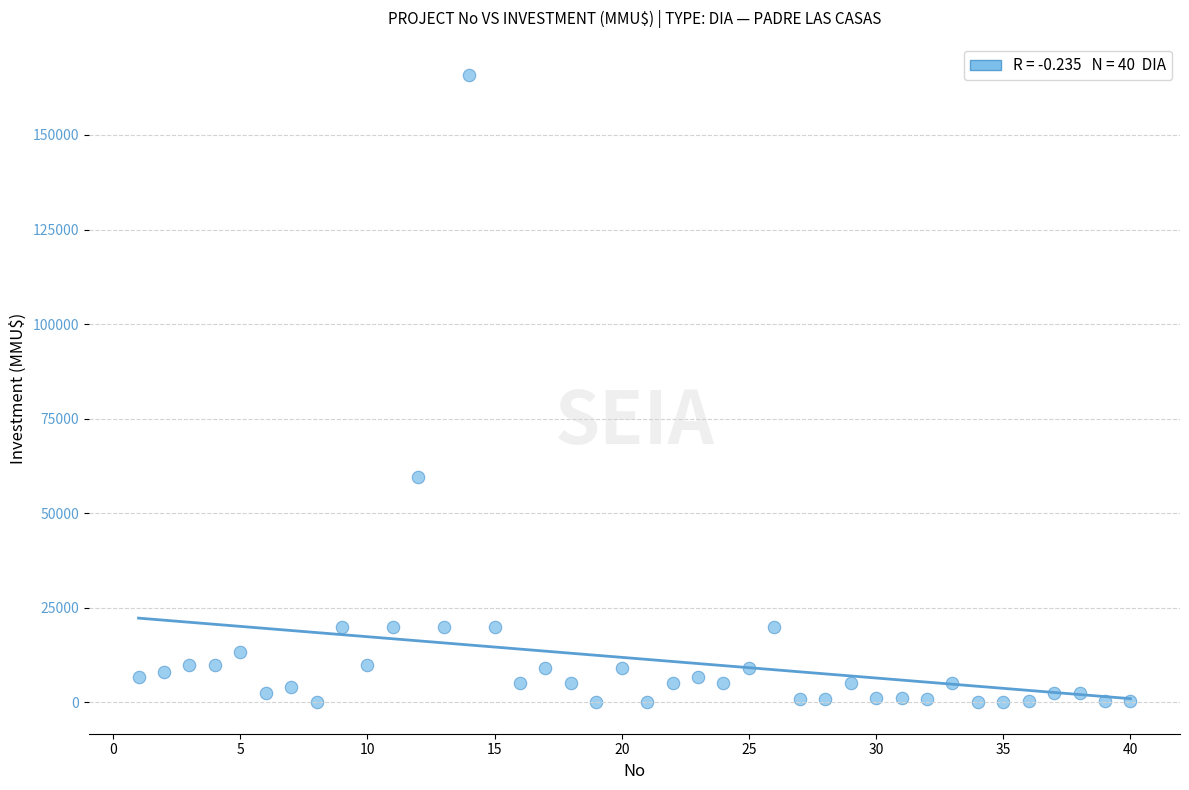

What is the range of Y values (max minus min)?

165910